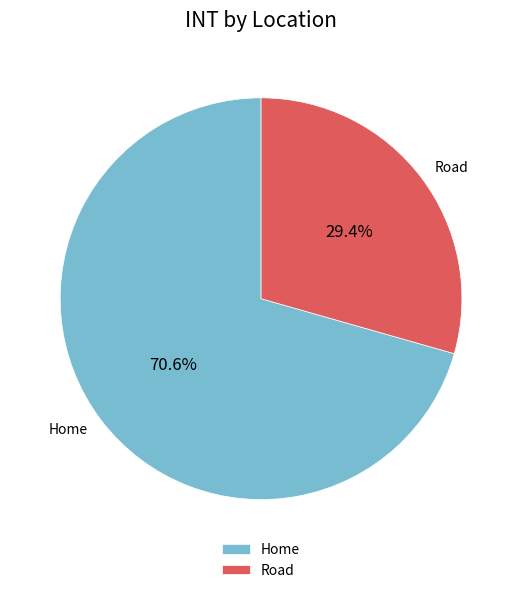

The Road slice represents 44% of the pie. True or false?

False